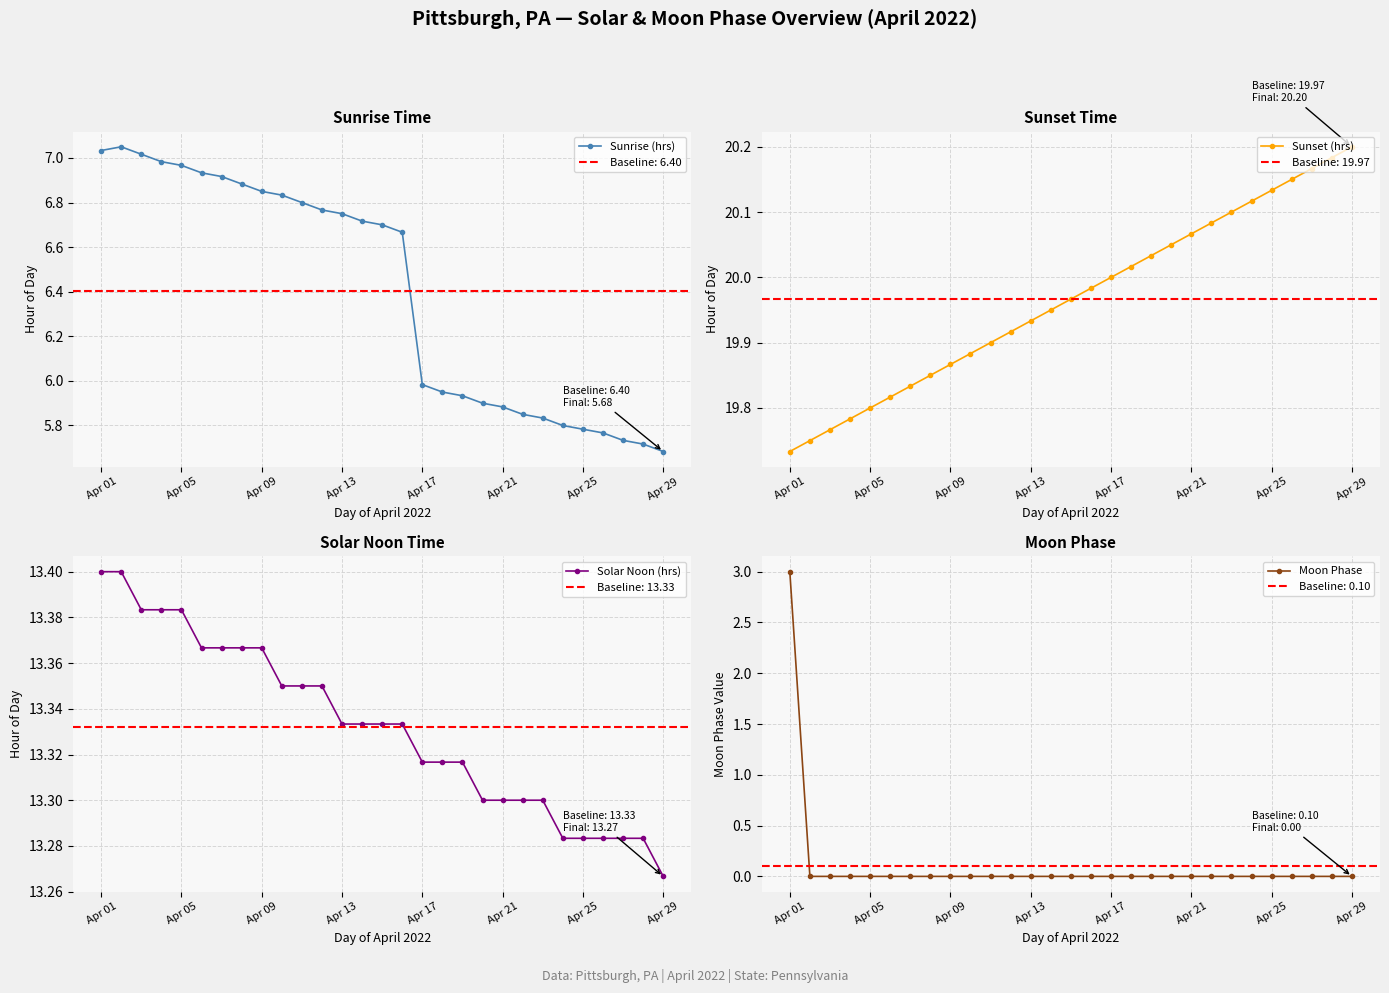

At which label does Moon Phase reach its peak?

Apr 01